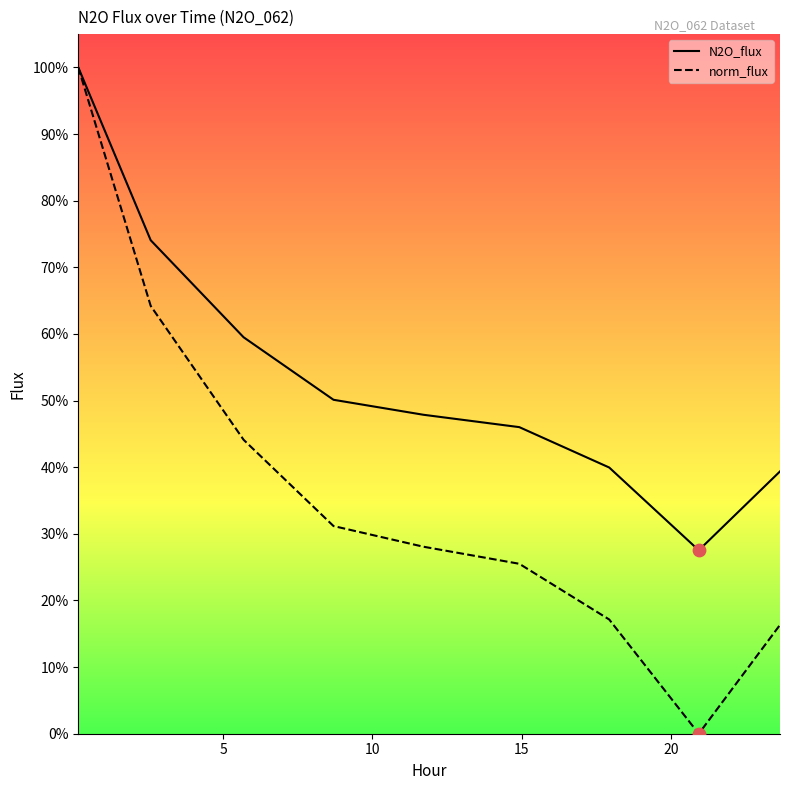

What are all the series names shown in the legend?

N2O_flux, norm_flux